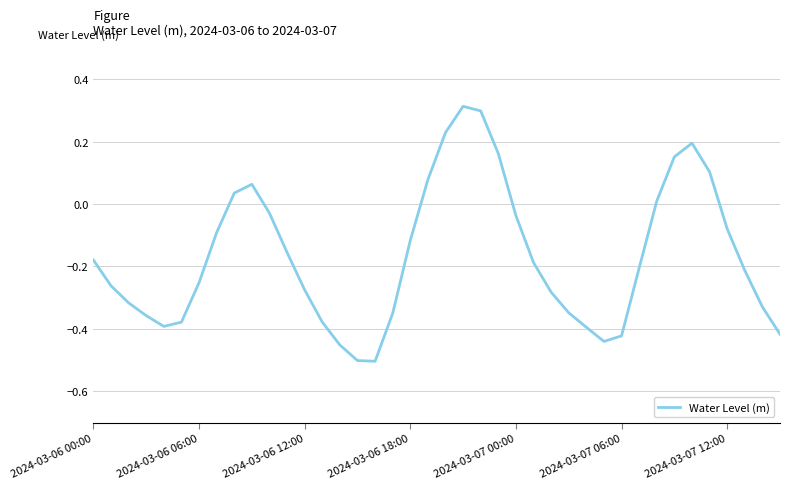

What is the difference between the maximum and minimum values?

0.8